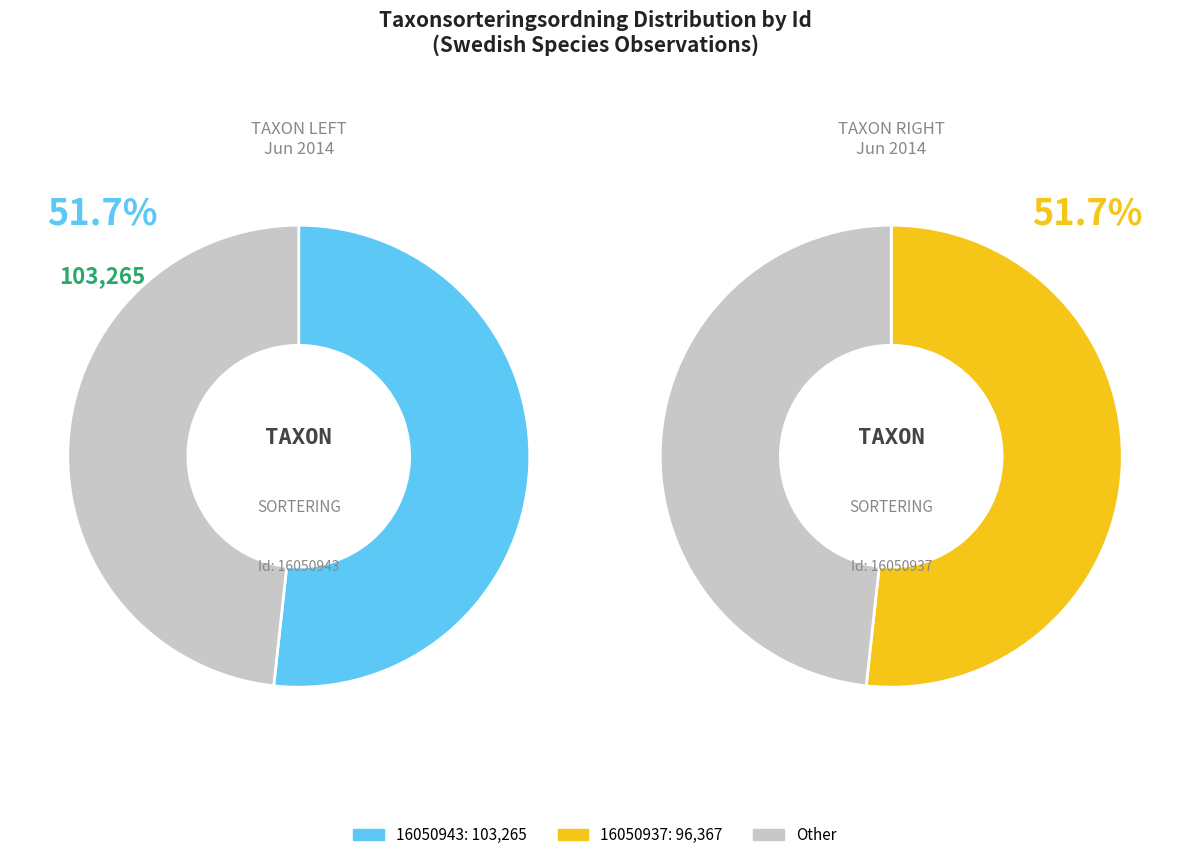

What percentage is NOT represented by 16050937?

51.7%